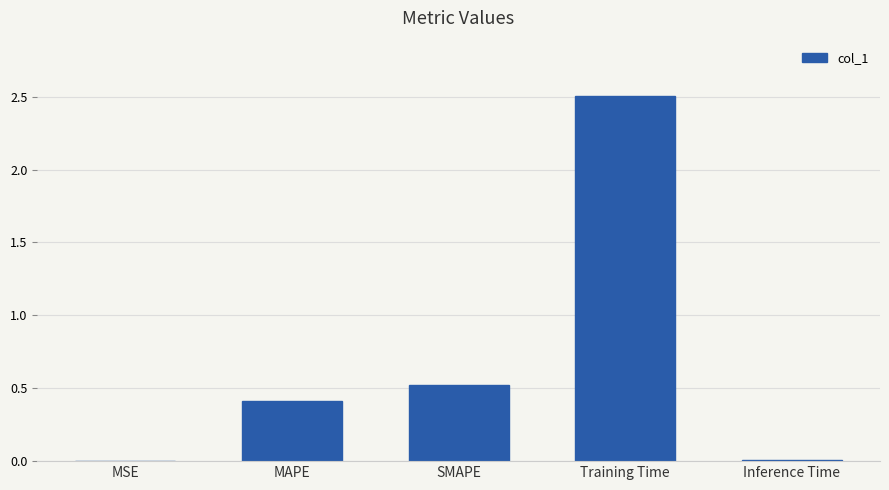

Is it true that the value at SMAPE is 0.7?

False